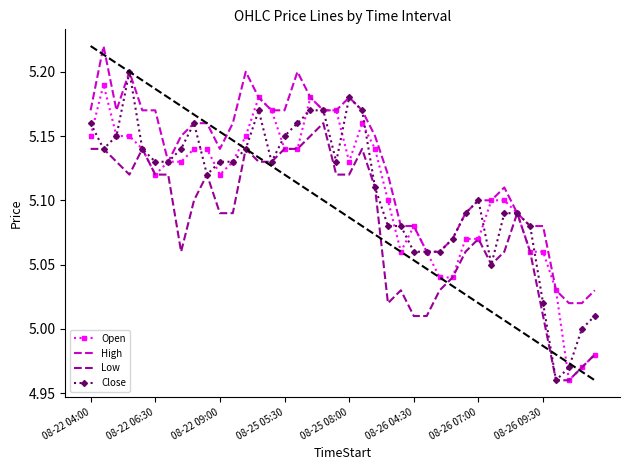

Which series has the largest total across all categories?

High